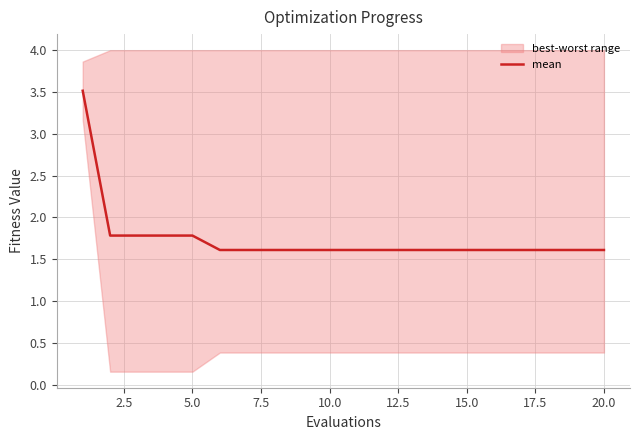

How many values are between 1 and 2?

19